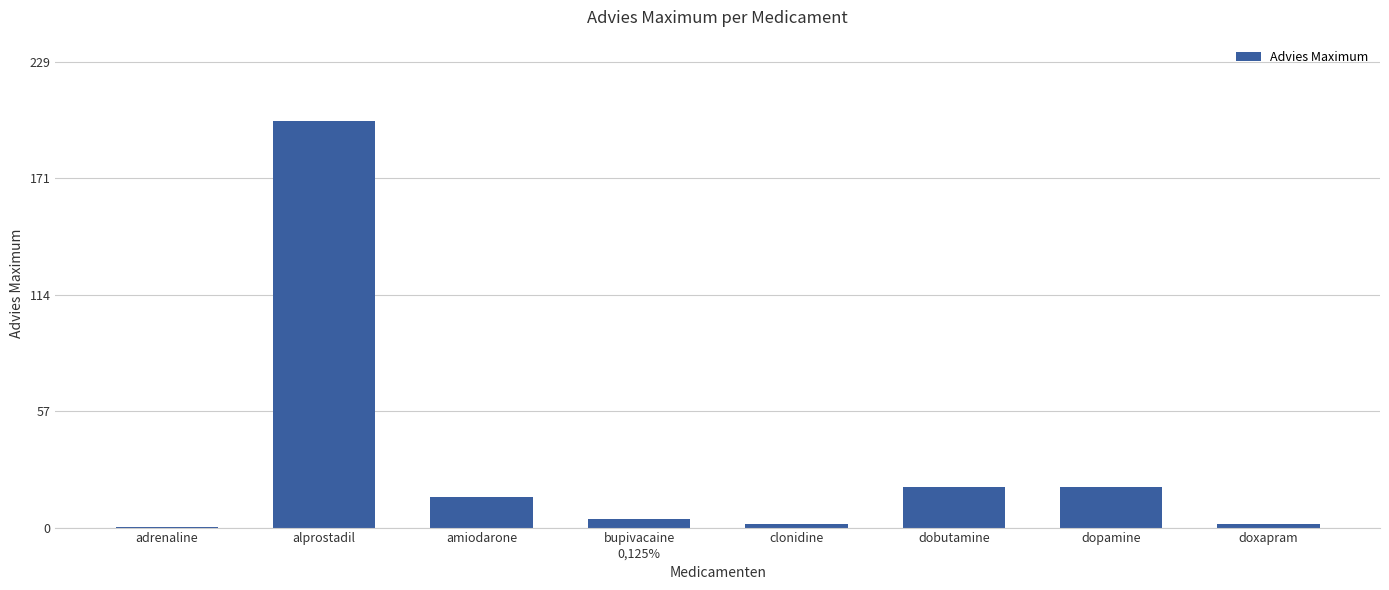

Is it true that the value at alprostadil is 110.4?

False